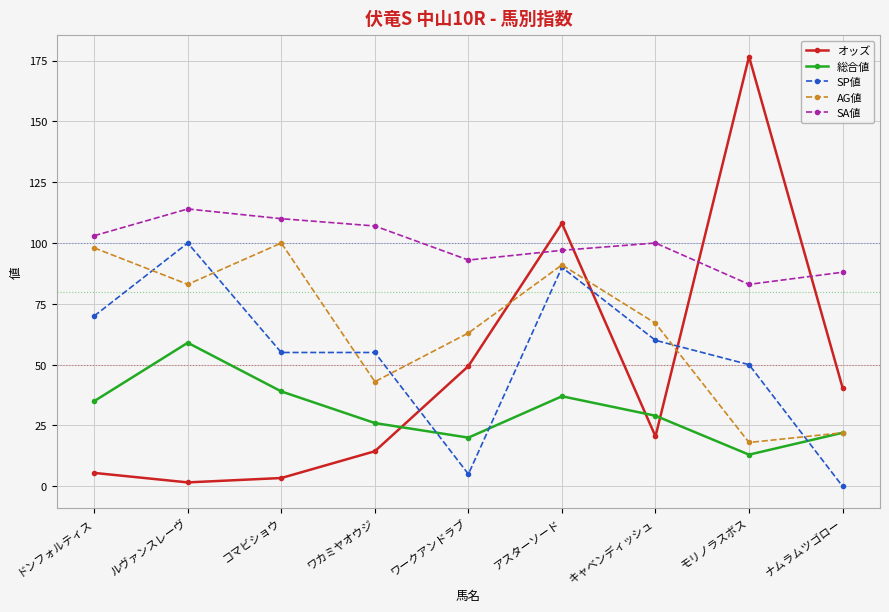

What is the approximate value of SA値 at モリノラスボス?

83.0